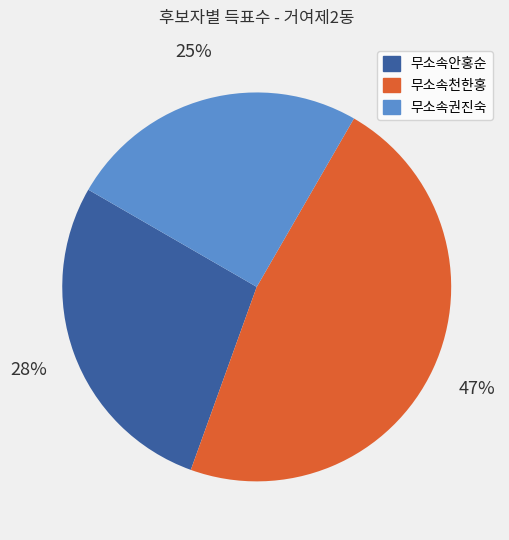

Is it true that 무소속천한홍 is 34% of the pie?

False